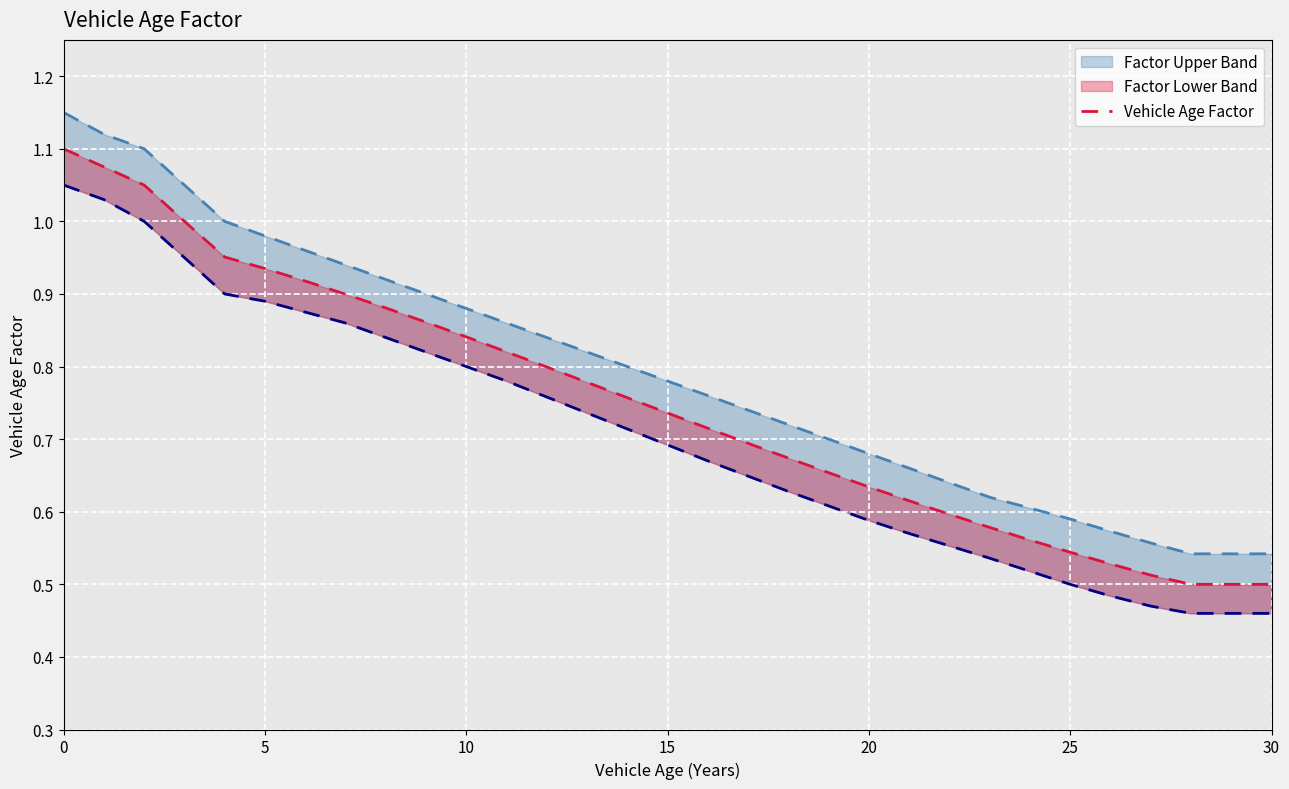

What is the label of the 21st point from the right?

10